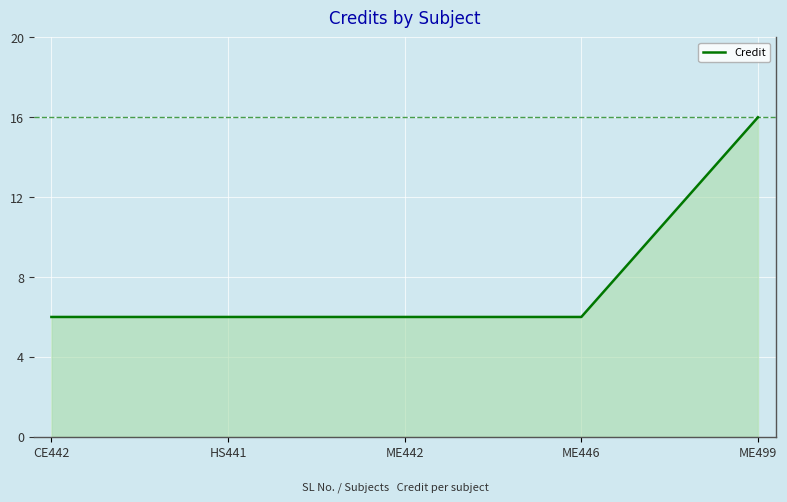

The value at CE442 is 6. True or false?

True